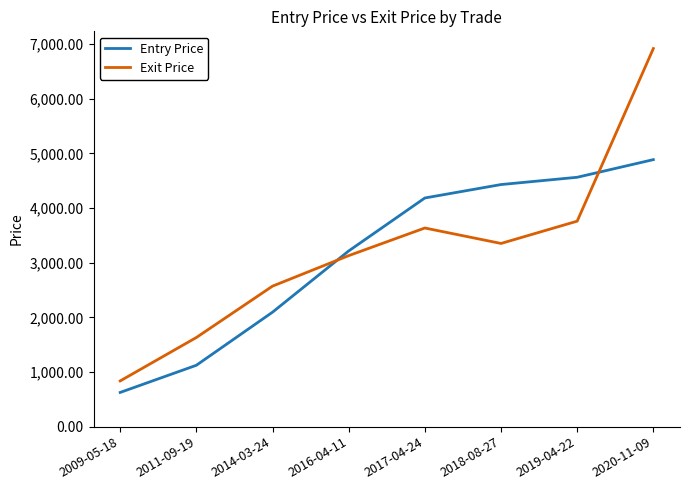

Reading left to right, transcribe all the data shown in this chart.

Entry Price: 625.7	1122.7	2093.9	3213.7	4182.7	4428.4	4561.5	4884.4
Exit Price: 836.4	1630.4	2570.2	3128.1	3633.6	3351.1	3758.6	6916.6